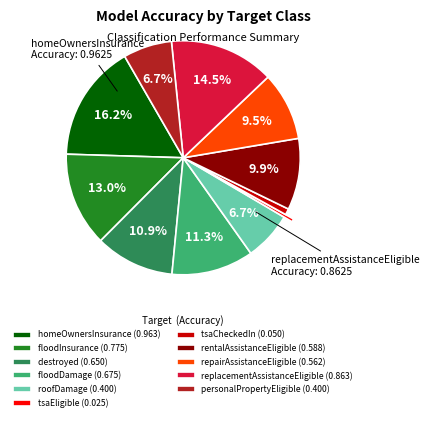

Which has a higher value, rentalAssistanceEligible (0.588) or destroyed (0.650)?

destroyed (0.650)